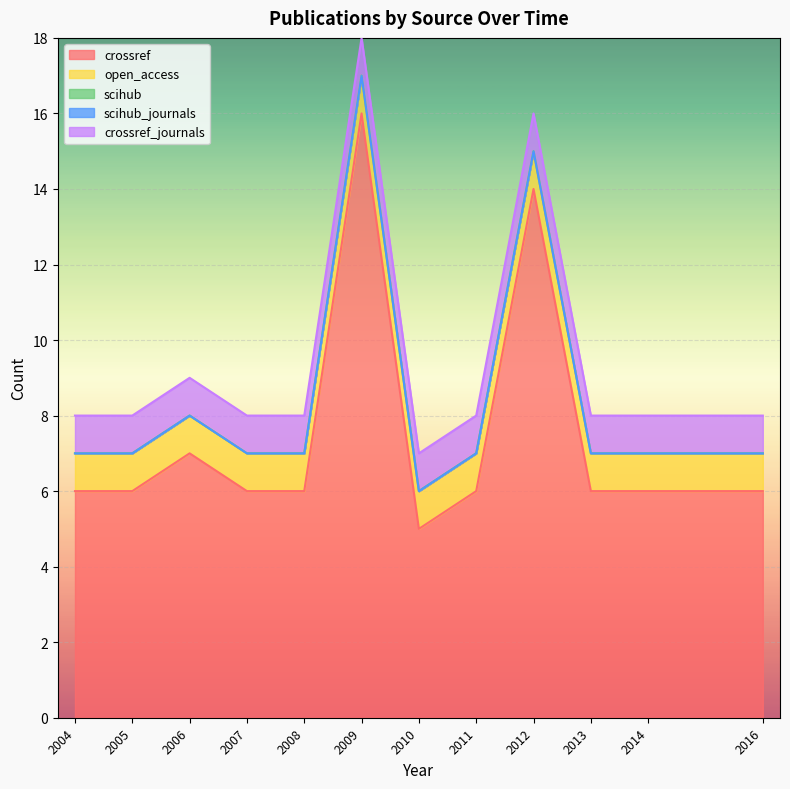

Which category has the highest value in the crossref series?

2009